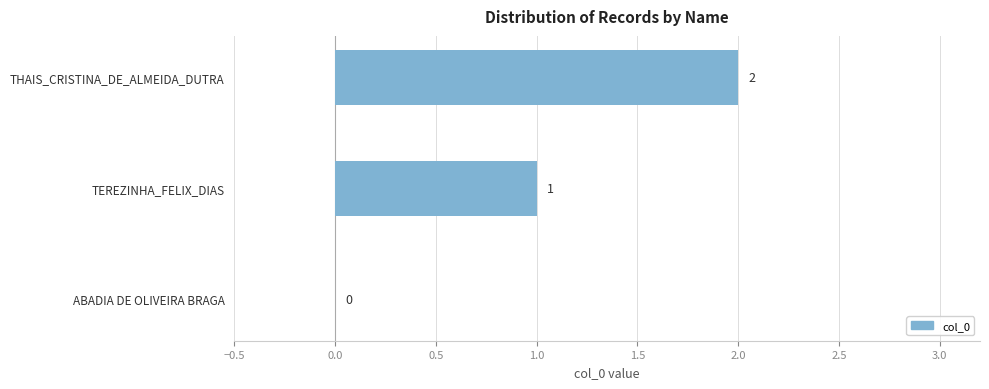

The value at ABADIA DE OLIVEIRA BRAGA is 0. True or false?

True